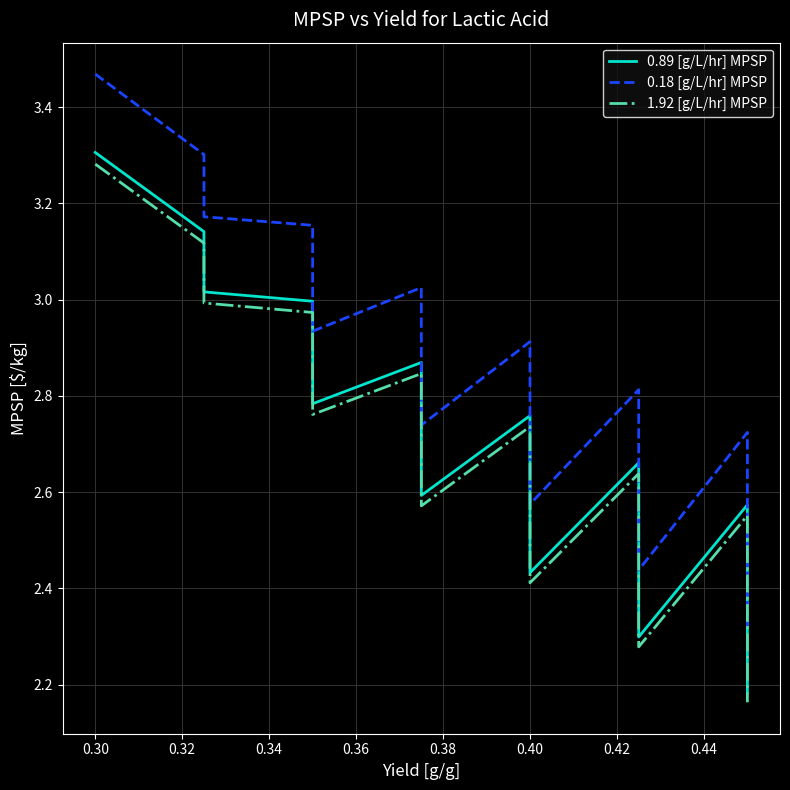

In 0.89 [g/L/hr] MPSP, how many points are higher than both neighbors (excluding endpoints)?

4